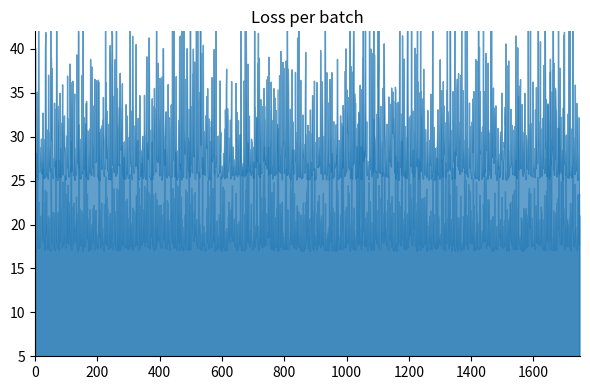

What is the greatest value displayed?

635